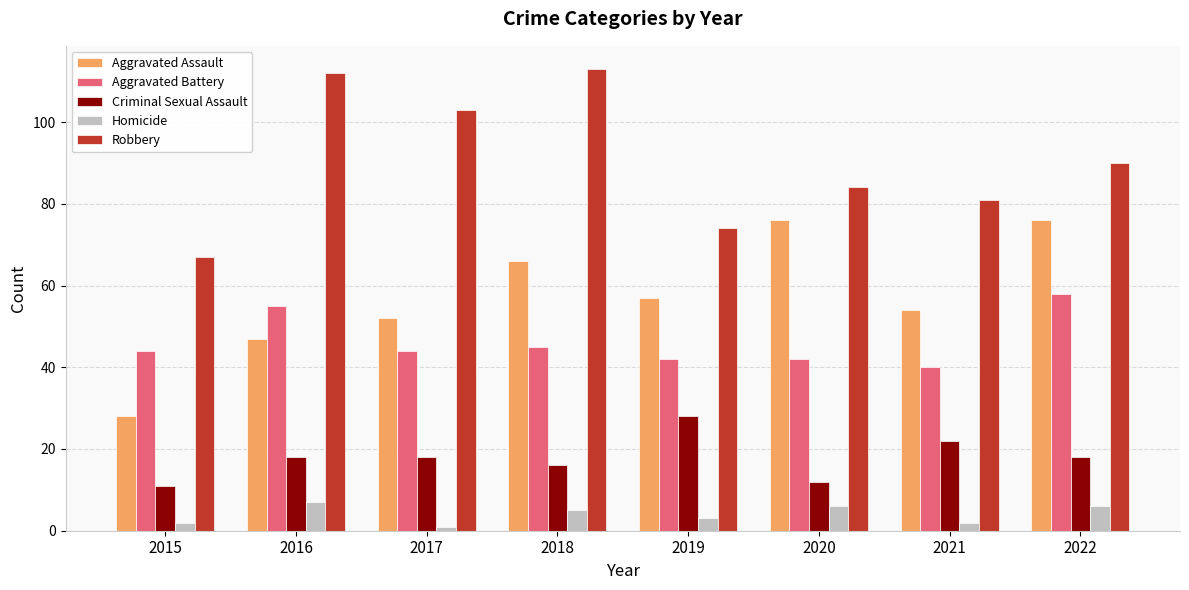

What is the difference between the highest and lowest values at 2016?

105